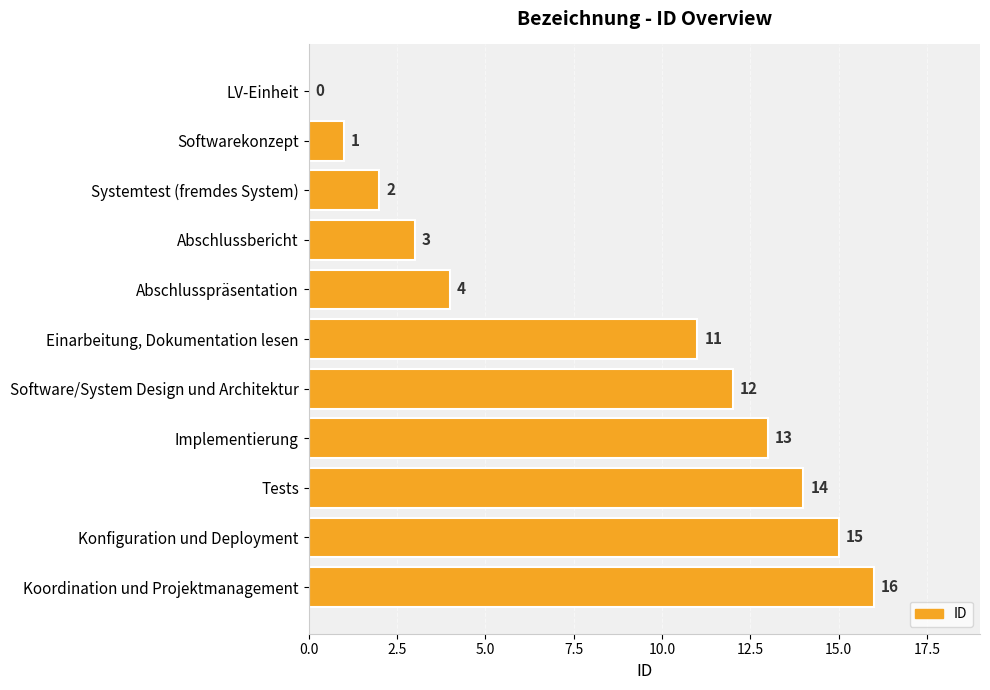

Reading bottom to top, what are all the values shown in this chart?

Koordination und Projektmanagement=16	Konfiguration und Deployment=15	Tests=14	Implementierung=13	Software/System Design und Architektur=12	Einarbeitung, Dokumentation lesen=11	Abschlusspräsentation=4	Abschlussbericht=3	Systemtest (fremdes System)=2	Softwarekonzept=1	LV-Einheit=0